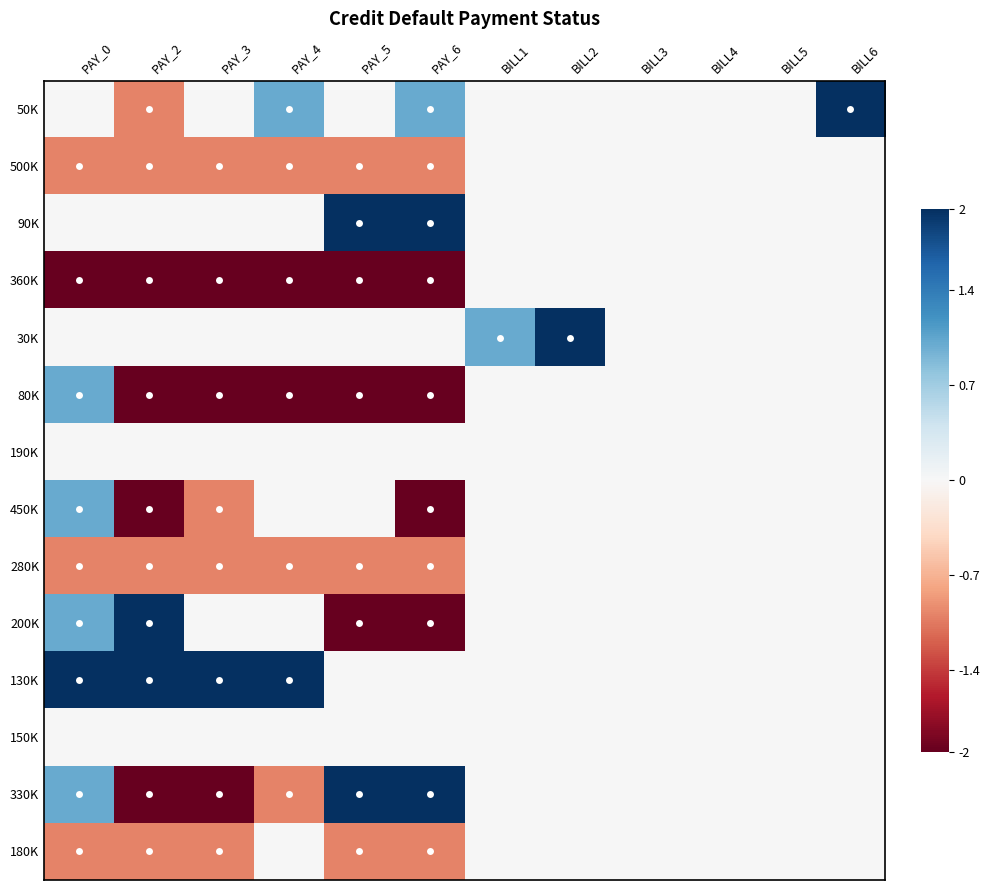

Between PAY_0 and PAY_2, which is larger?

PAY_0